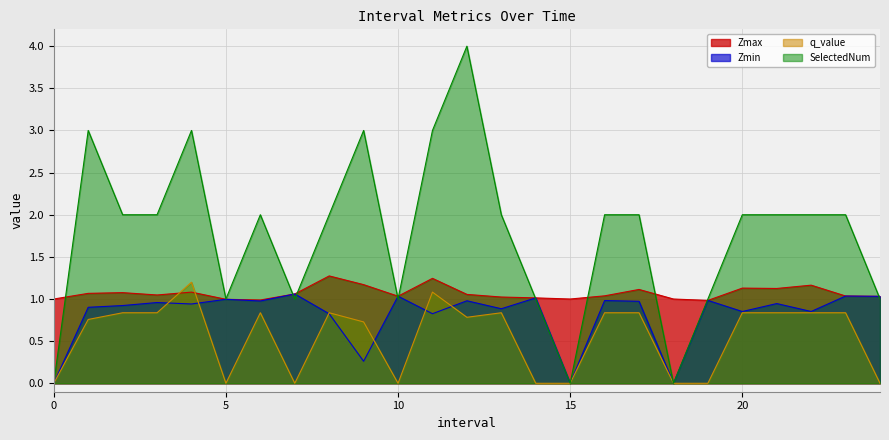

What is the lowest value of the Zmax series?

1.0